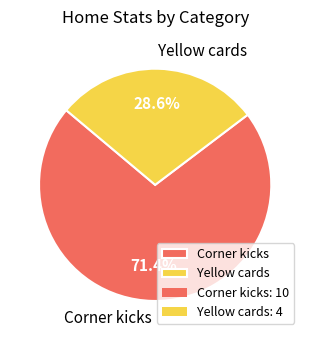

Which slice is the largest?

Corner kicks